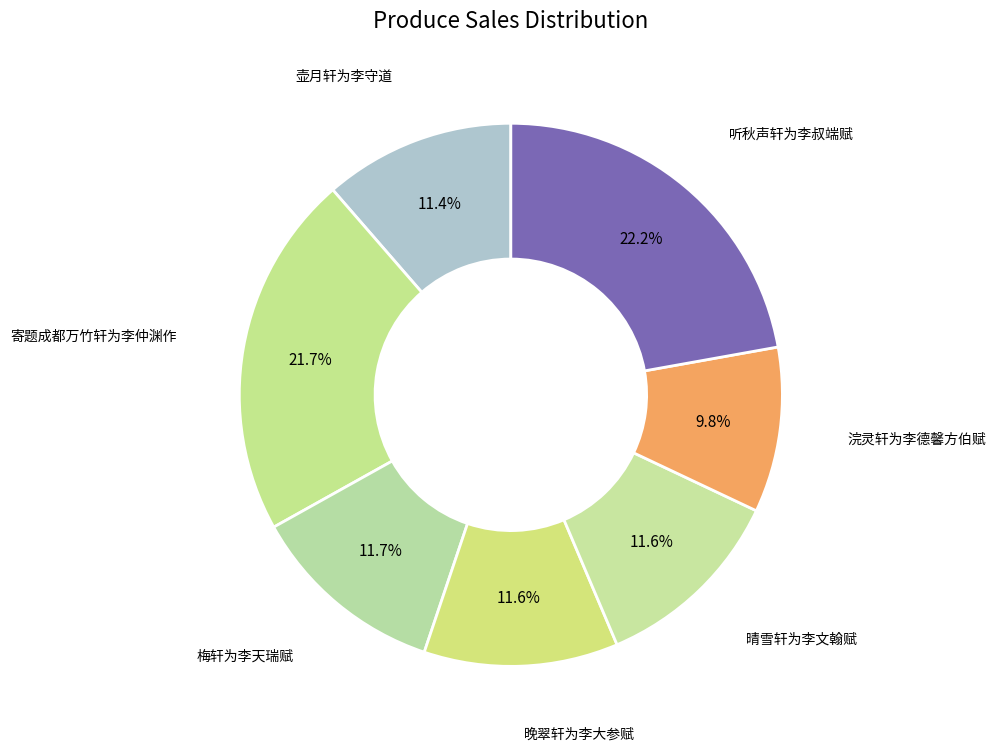

True or false: 听秋声轩为李叔端赋 accounts for 22% of the total.

True